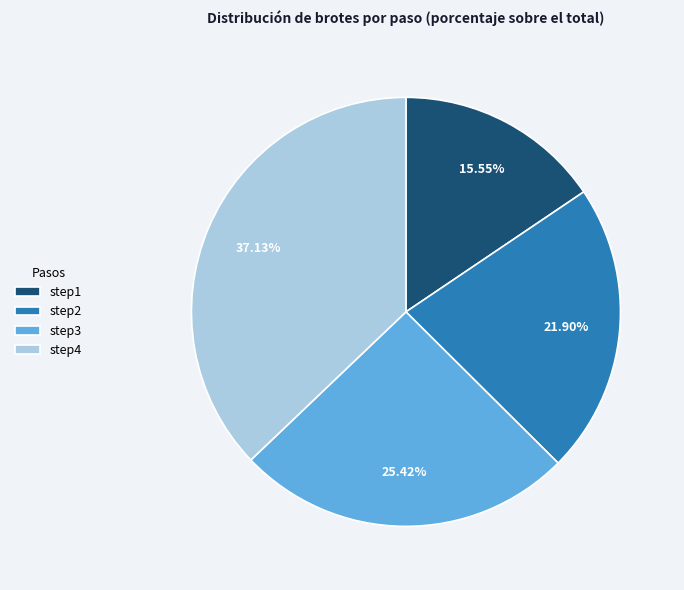

Do step4 and step2 together represent more than half of the pie?

Yes